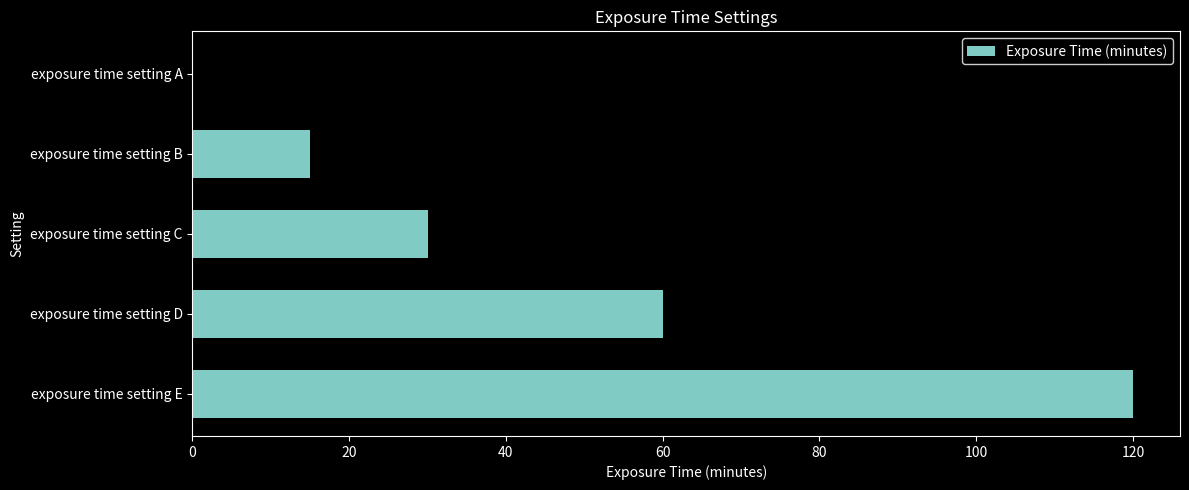

Which has a higher value, exposure time setting A or exposure time setting E?

exposure time setting E